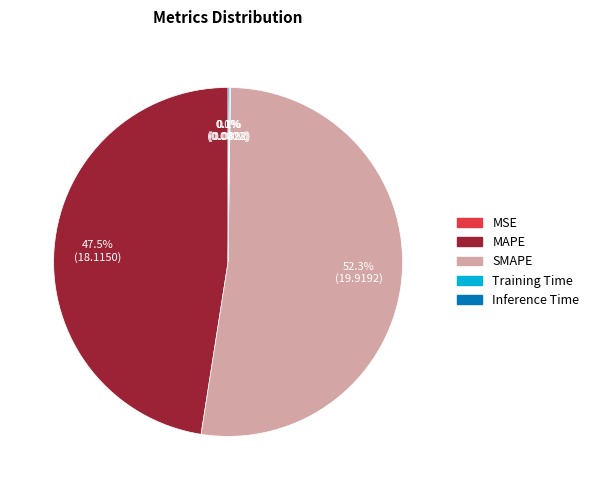

Is SMAPE the majority of the pie?

Yes